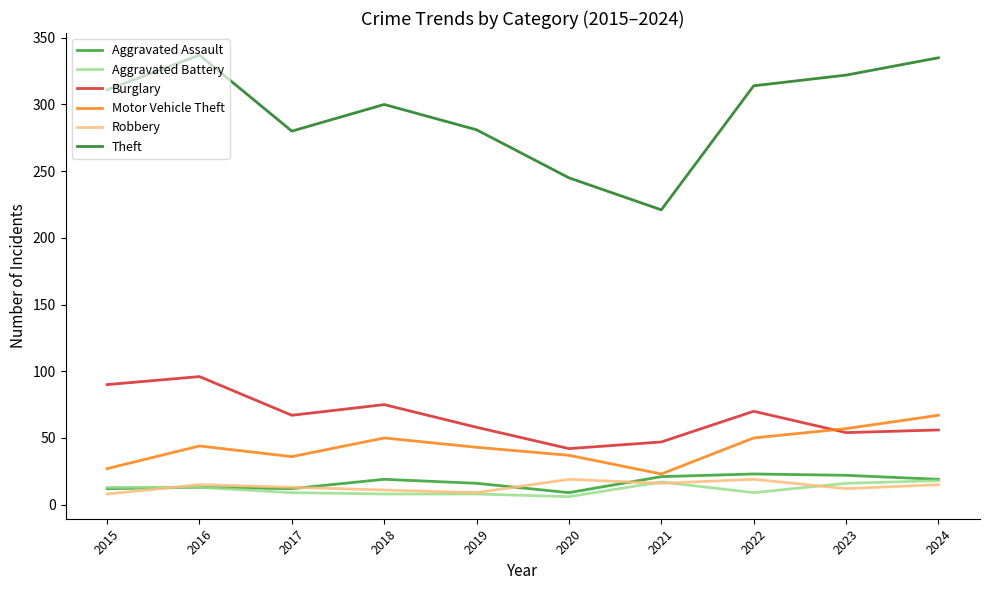

True or false: Robbery and Burglary cross at least once.

False